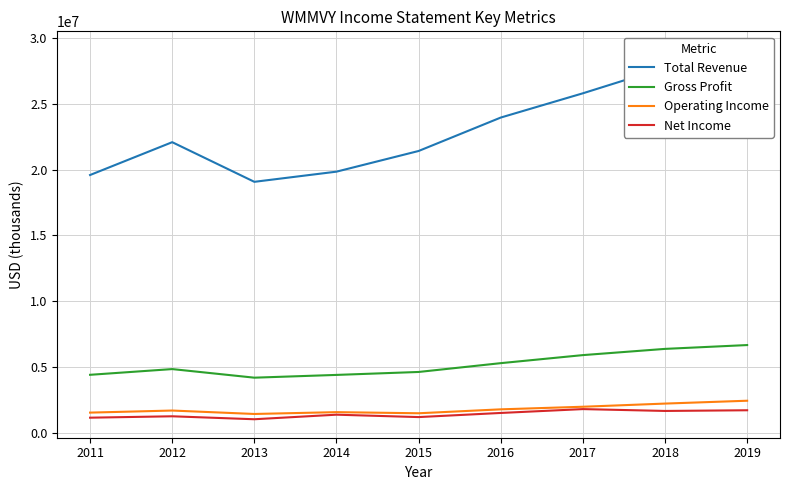

The Net Income series shows 842424 at 2016. True or false?

False